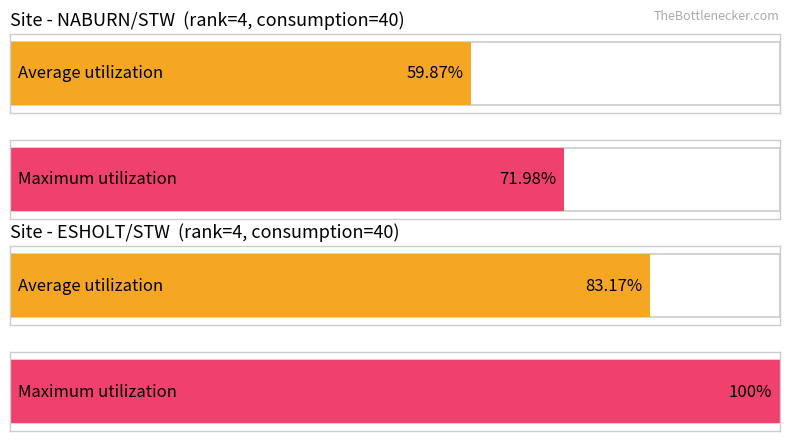

Which series has the largest total across all categories?

Maximum utilization